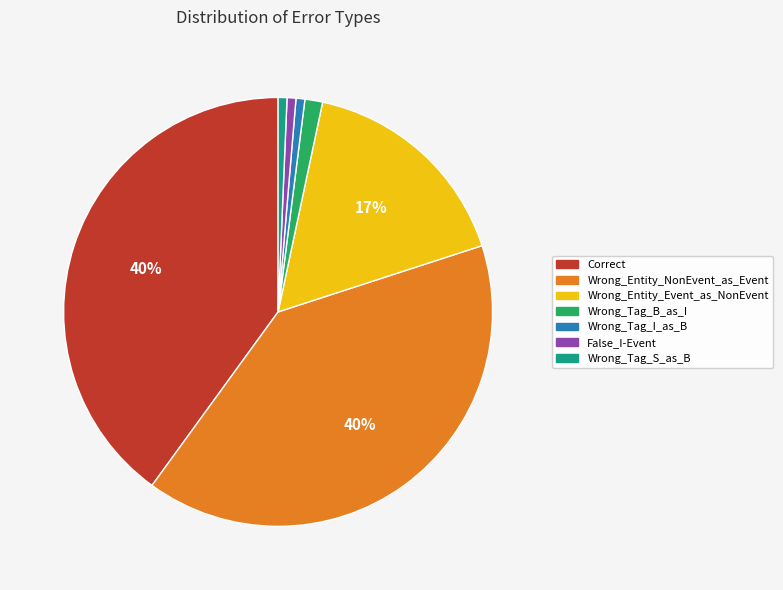

What is the ratio of the value at Wrong_Entity_NonEvent_as_Event to the value at Correct?

1.0